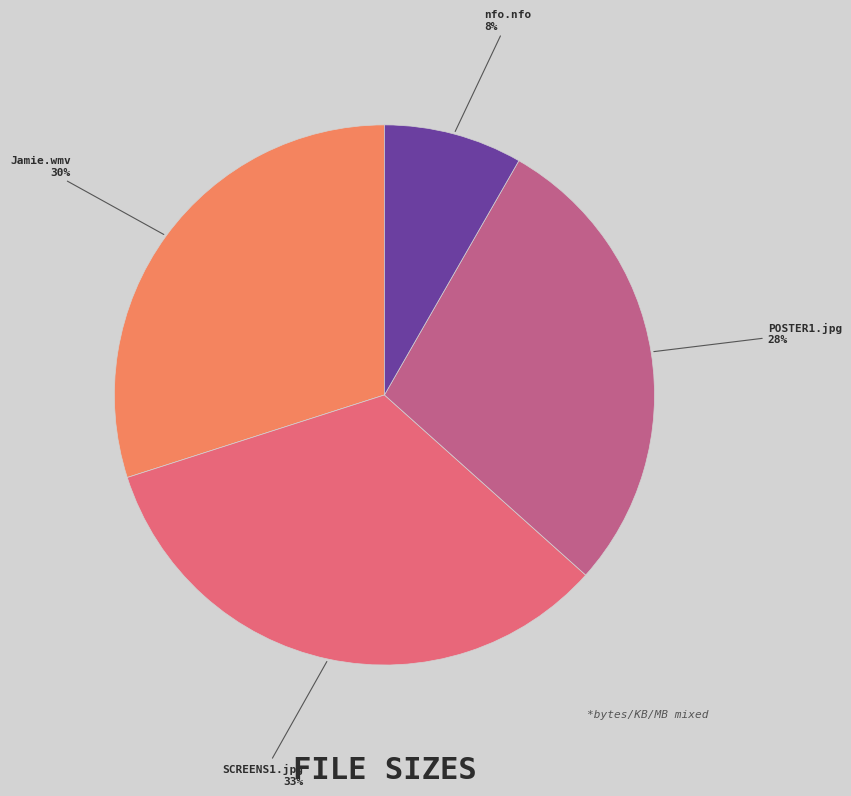

To the nearest percent, what is the average slice percentage?

25%